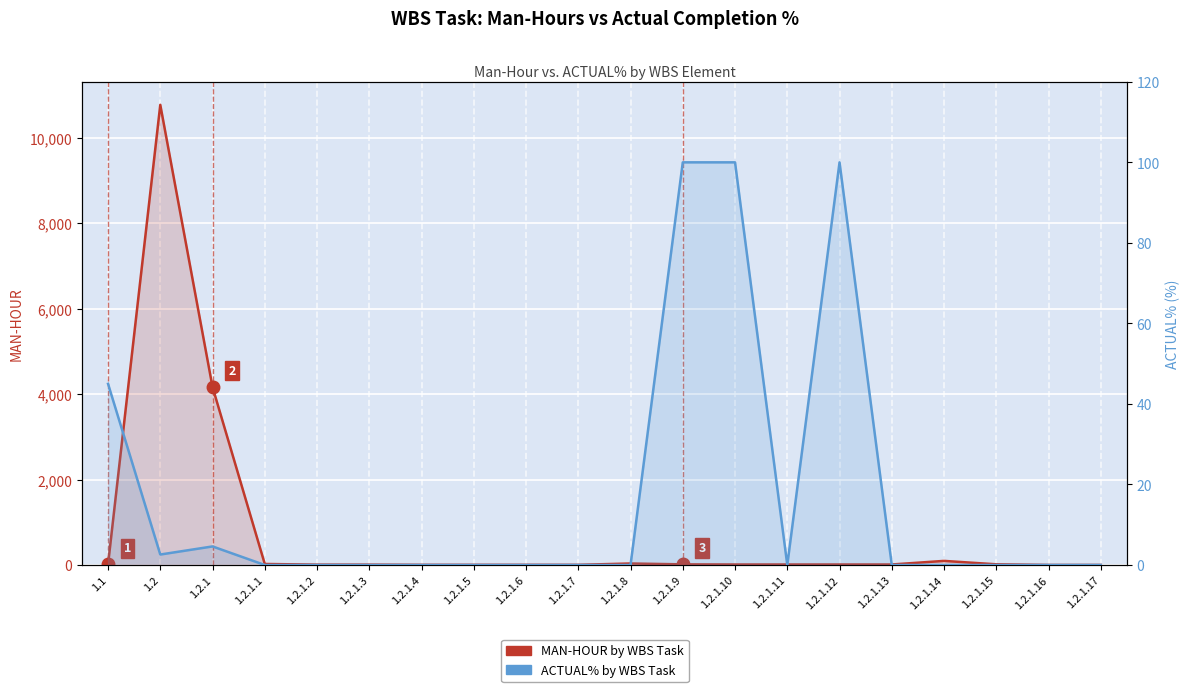

Is it true that ACTUAL% by WBS Task equals 0.0 at 1.2.1.1?

True